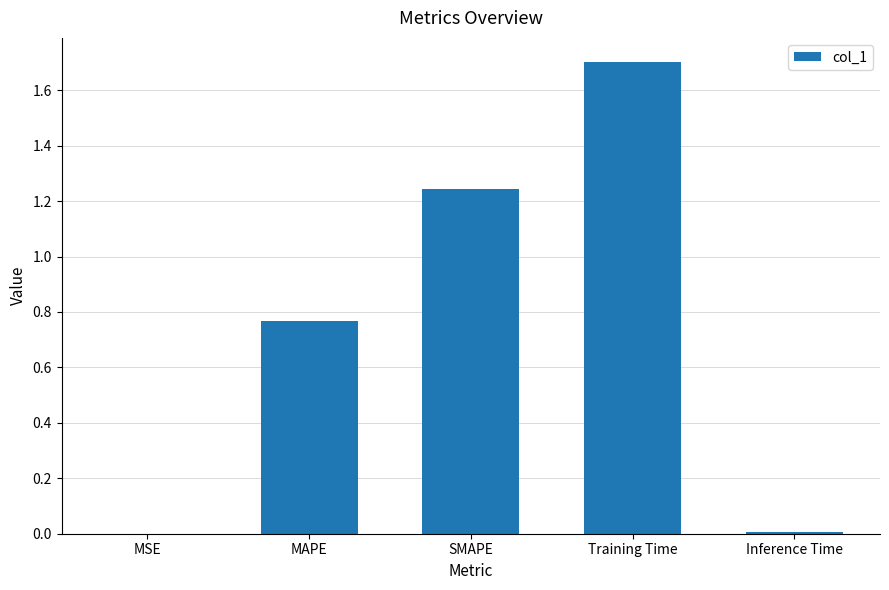

Read the value at Training Time.

1.7